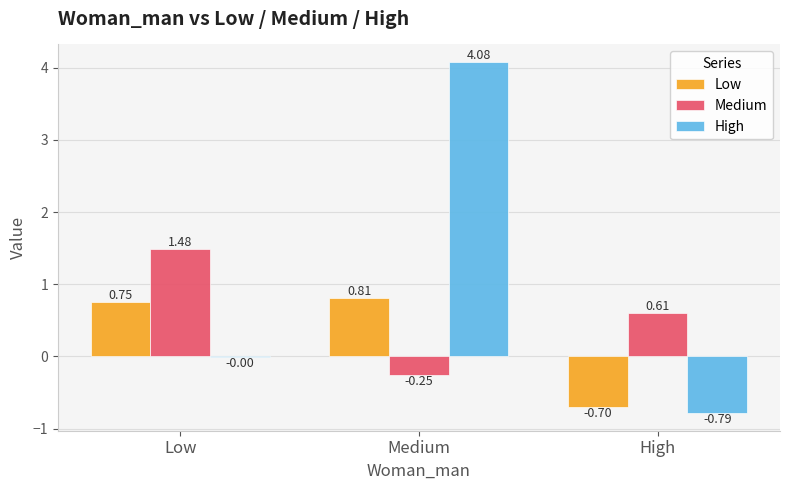

Are the bars grouped side by side (vs. stacked)?

Yes